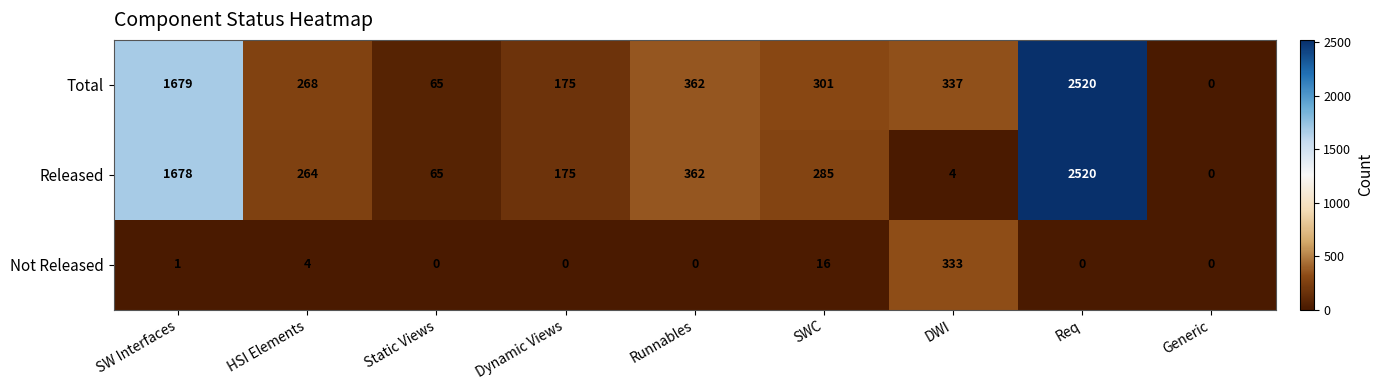

What is the difference between the highest and lowest values at Static Views?

65